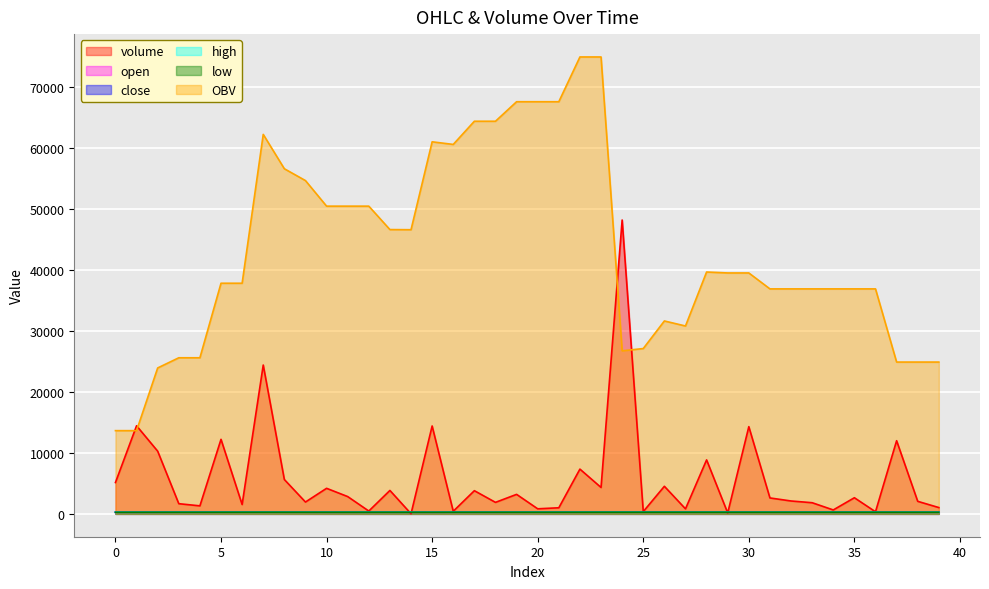

How many values in the high series are below 272?

14